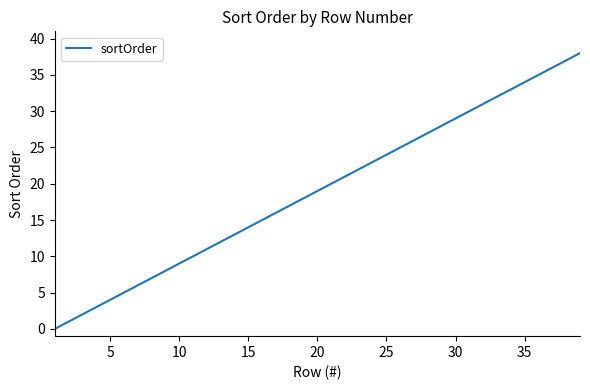

What is the difference between the second highest and minimum values?

37